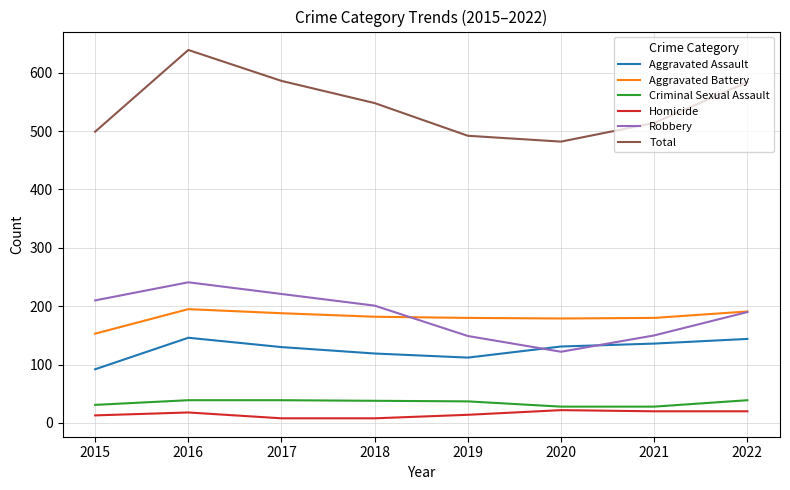

Which series has the widest spread of values?

Total